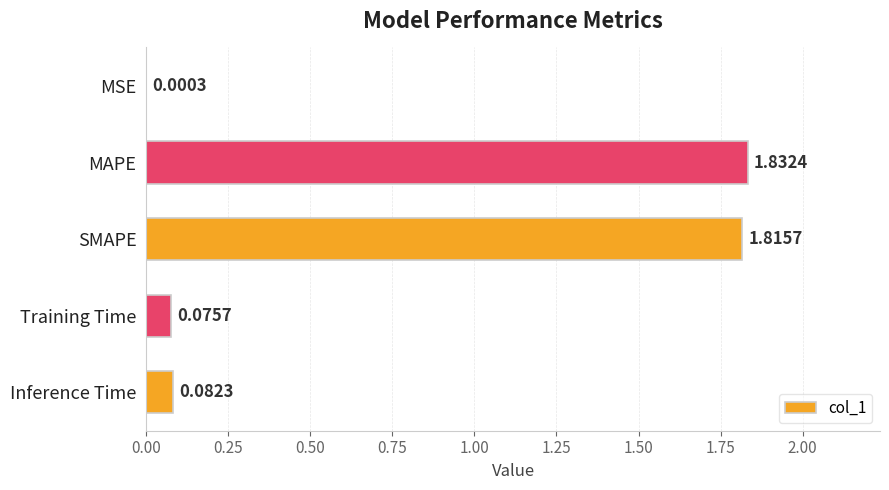

What is the sum of all values?

3.8